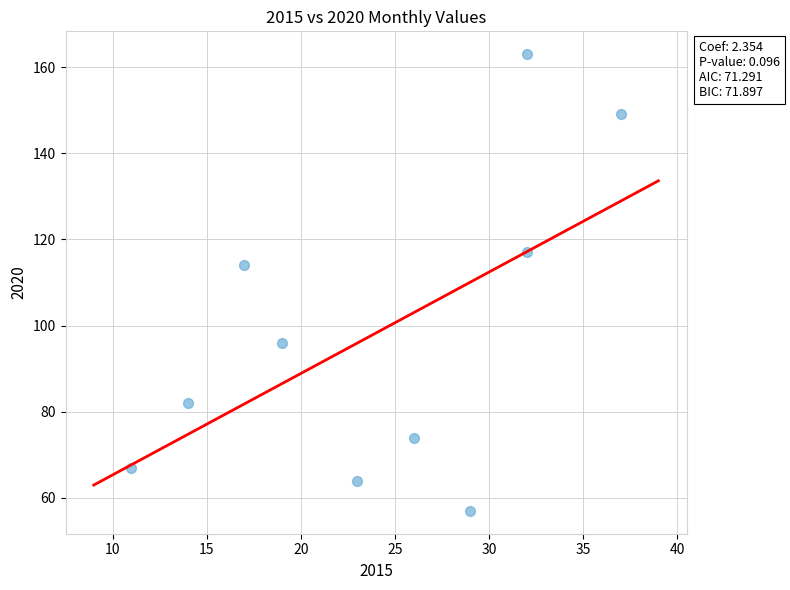

What is the range of Y values (max minus min)?

106